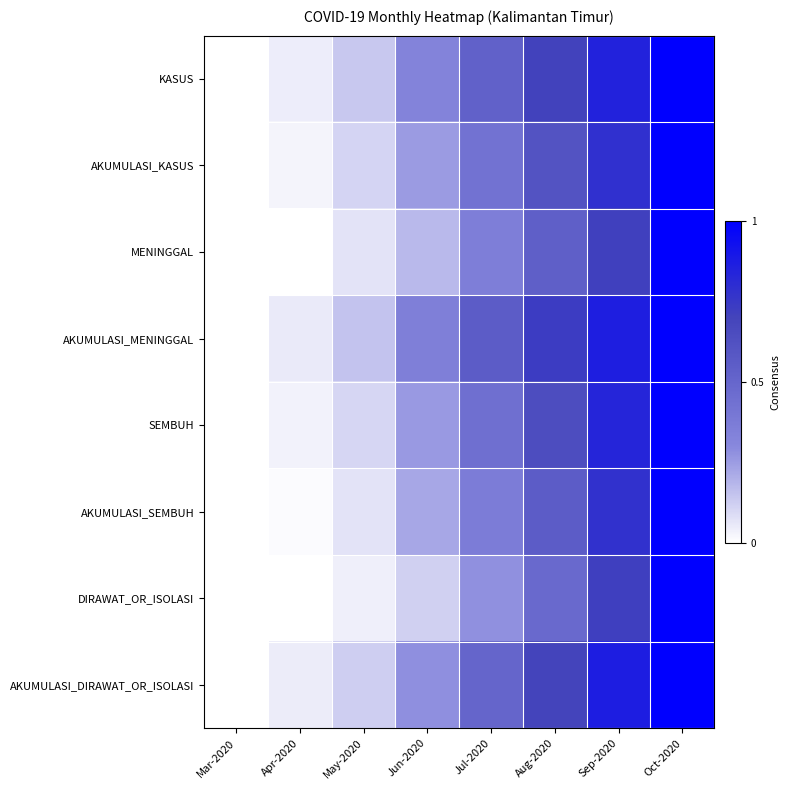

Reading right to left, list all the values displayed in this chart.

KASUS: Oct-2020=1.0	Sep-2020=0.8	Aug-2020=0.7	Jul-2020=0.5	Jun-2020=0.3	May-2020=0.1	Apr-2020=0.0	Mar-2020=0.0
AKUMULASI_KASUS: Oct-2020=1.0	Sep-2020=0.8	Aug-2020=0.6	Jul-2020=0.4	Jun-2020=0.2	May-2020=0.1	Apr-2020=0.0	Mar-2020=0.0
MENINGGAL: Oct-2020=1.0	Sep-2020=0.7	Aug-2020=0.5	Jul-2020=0.4	Jun-2020=0.2	May-2020=0.1	Apr-2020=0.0	Mar-2020=0.0
AKUMULASI_MENINGGAL: Oct-2020=1.0	Sep-2020=0.9	Aug-2020=0.7	Jul-2020=0.6	Jun-2020=0.4	May-2020=0.2	Apr-2020=0.1	Mar-2020=0.0
SEMBUH: Oct-2020=1.0	Sep-2020=0.8	Aug-2020=0.6	Jul-2020=0.4	Jun-2020=0.3	May-2020=0.1	Apr-2020=0.0	Mar-2020=0.0
AKUMULASI_SEMBUH: Oct-2020=1.0	Sep-2020=0.8	Aug-2020=0.6	Jul-2020=0.4	Jun-2020=0.2	May-2020=0.1	Apr-2020=0.0	Mar-2020=0.0
DIRAWAT_OR_ISOLASI: Oct-2020=1.0	Sep-2020=0.7	Aug-2020=0.5	Jul-2020=0.3	Jun-2020=0.1	May-2020=0.0	Apr-2020=0.0	Mar-2020=0.0
AKUMULASI_DIRAWAT_OR_ISOLASI: Oct-2020=1.0	Sep-2020=0.9	Aug-2020=0.7	Jul-2020=0.5	Jun-2020=0.3	May-2020=0.1	Apr-2020=0.0	Mar-2020=0.0